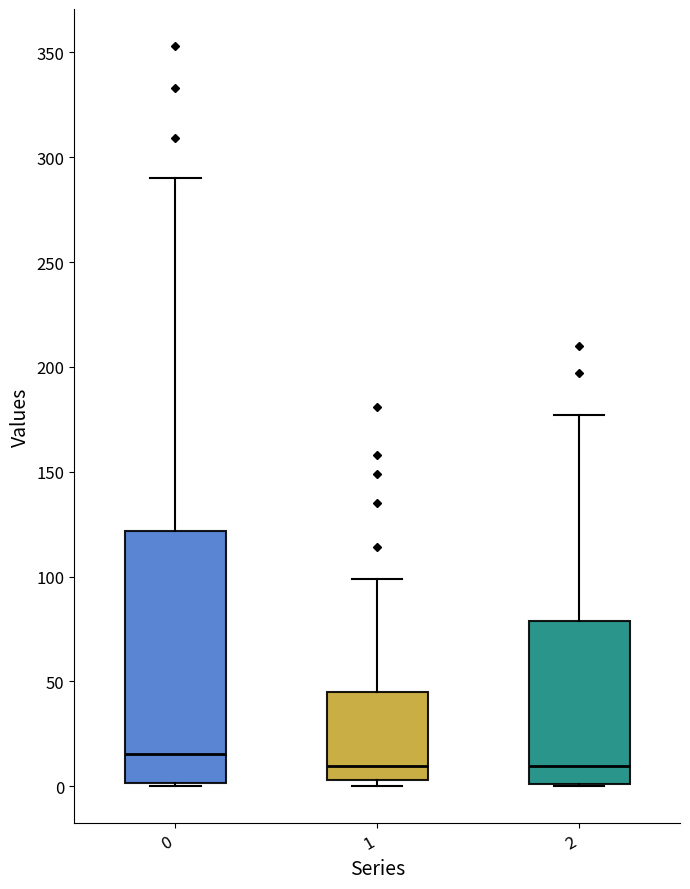

Comparing the boxes themselves (not the whiskers), which one is the tallest?

0